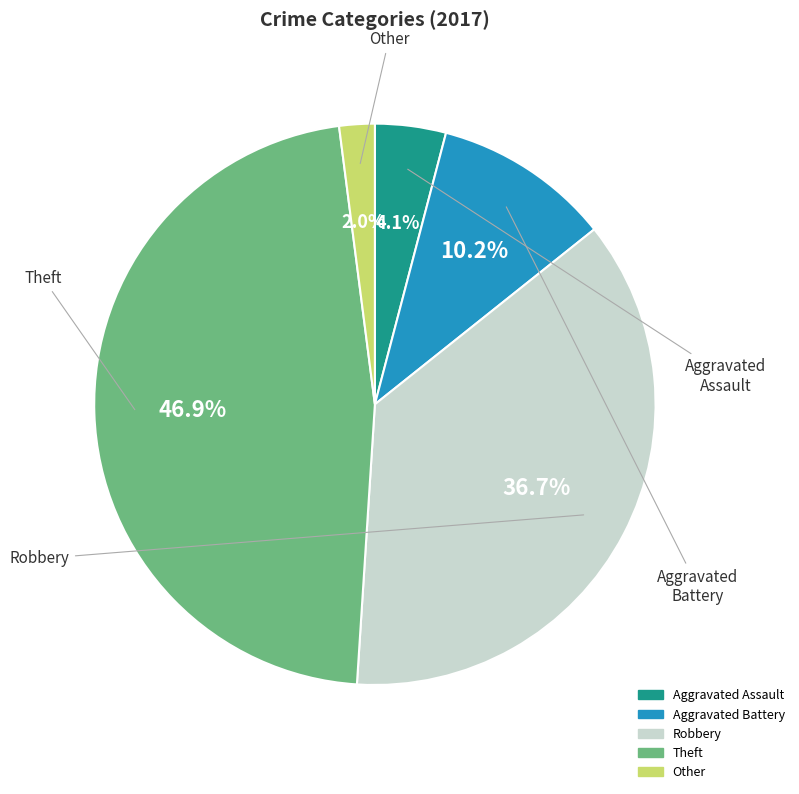

True or false: Robbery accounts for 26% of the total.

False